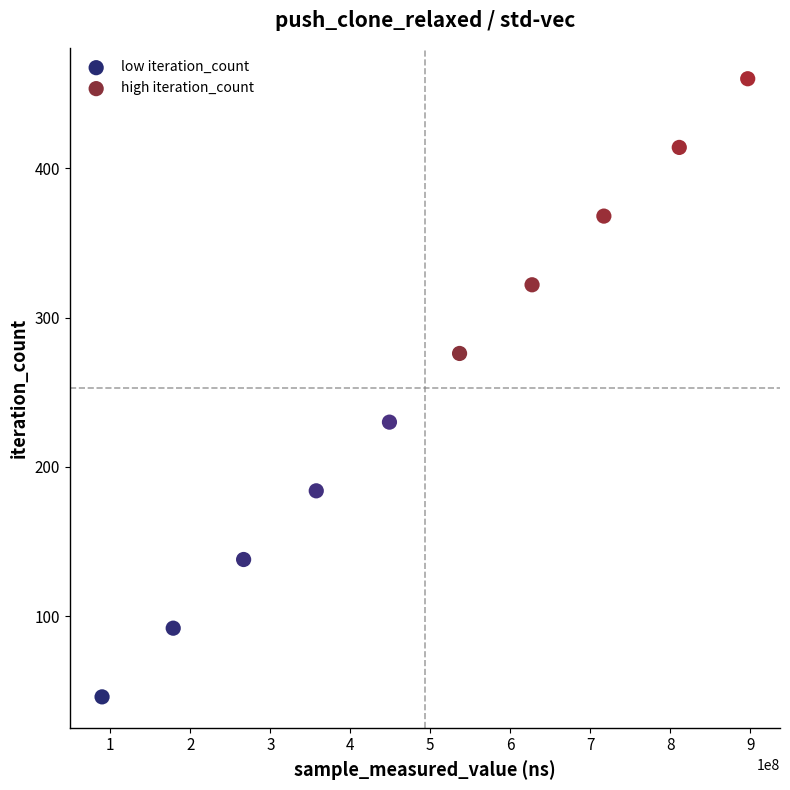

Which series reaches the minimum Y coordinate?

low iteration_count